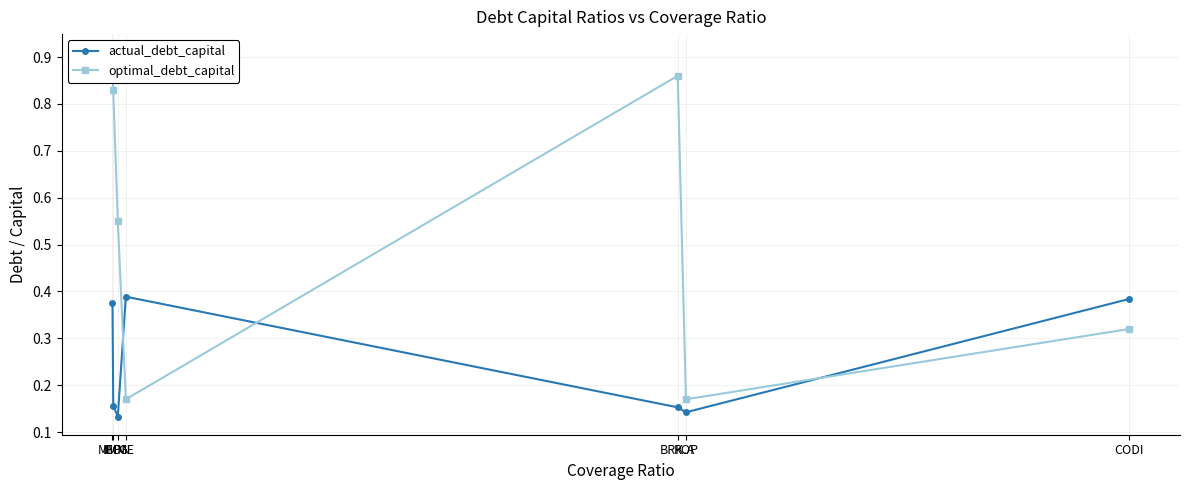

Where is the first local minimum for actual_debt_capital?

HON